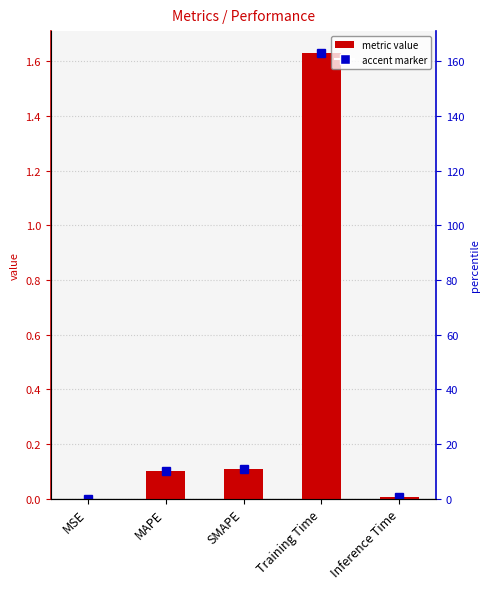

Are the bars horizontal?

No